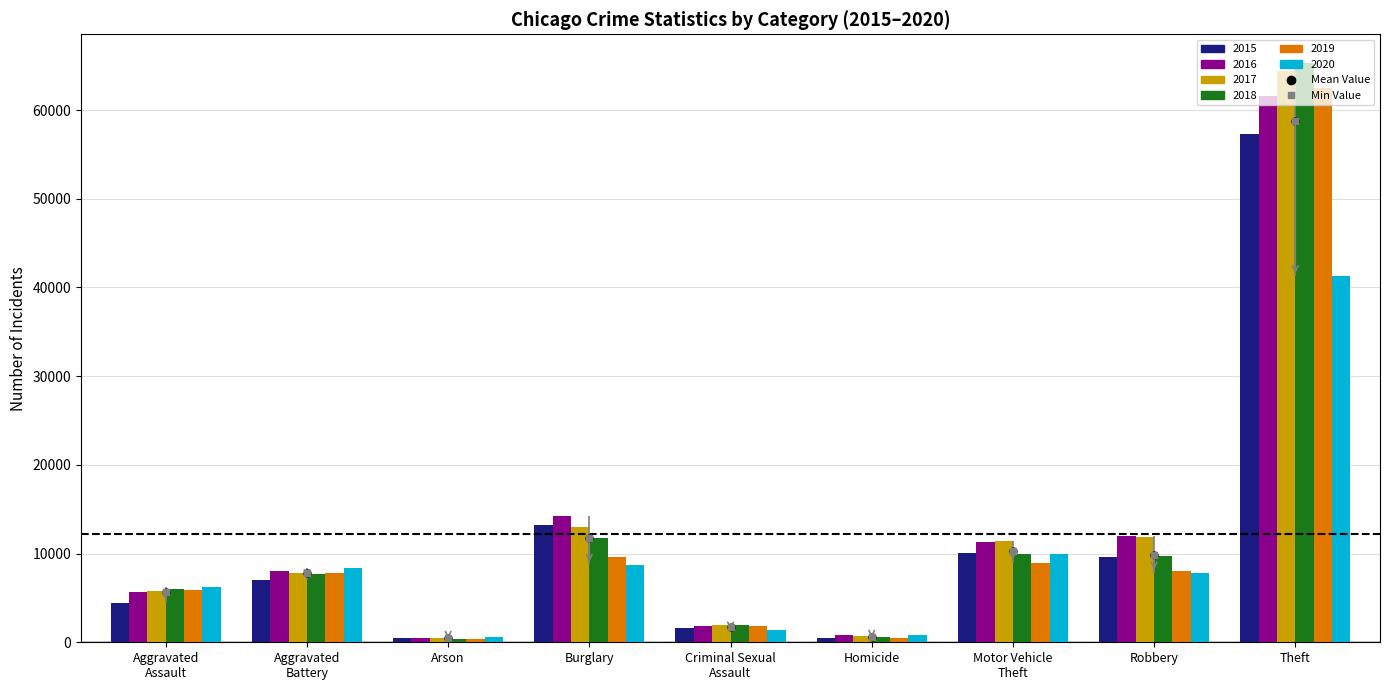

At which category is the sum across all series the highest?

Theft